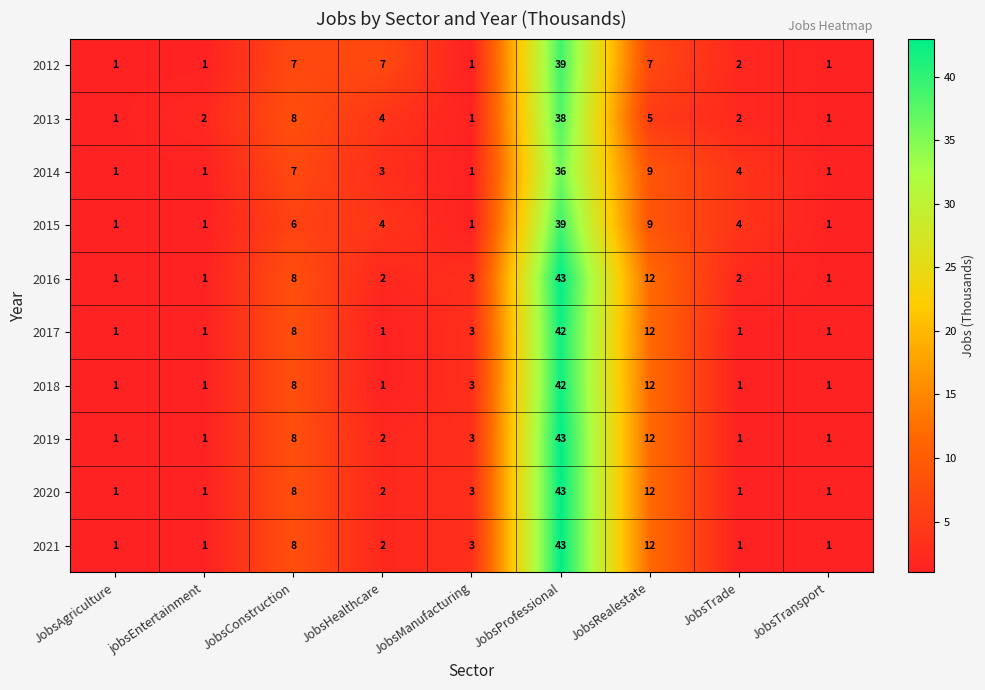

At which label is 2021 closest to 22?

JobsRealestate